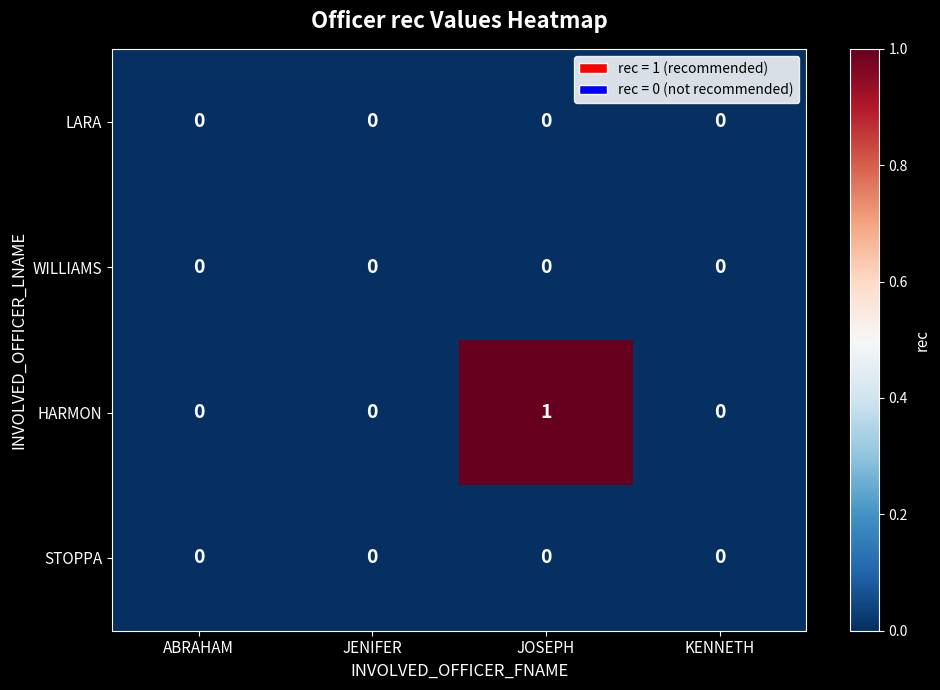

How many HARMON values are between 0 and 1?

4